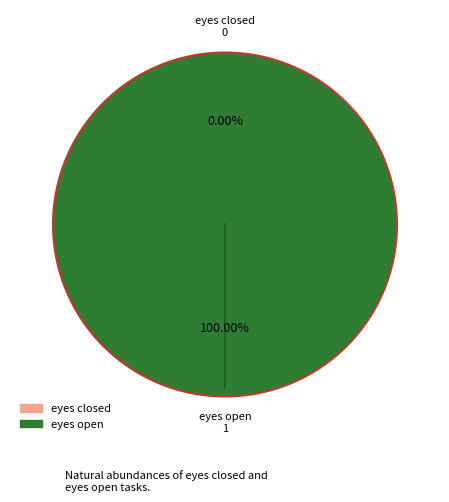

True or false: eyes open accounts for 100% of the total.

True